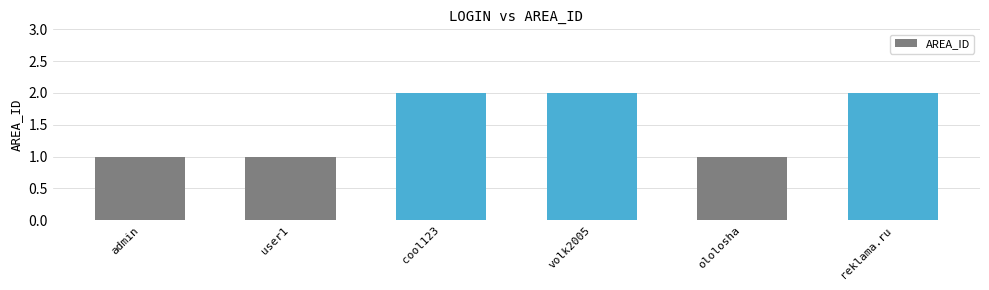

Between admin and volk2005, which is larger?

volk2005